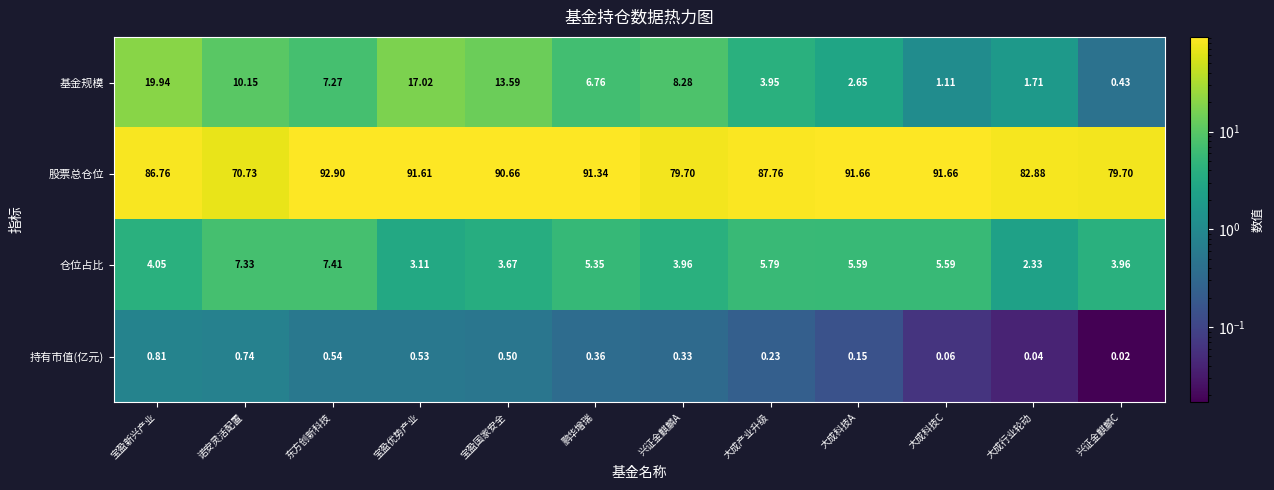

At which label does 仓位占比 reach its minimum?

大成行业轮动